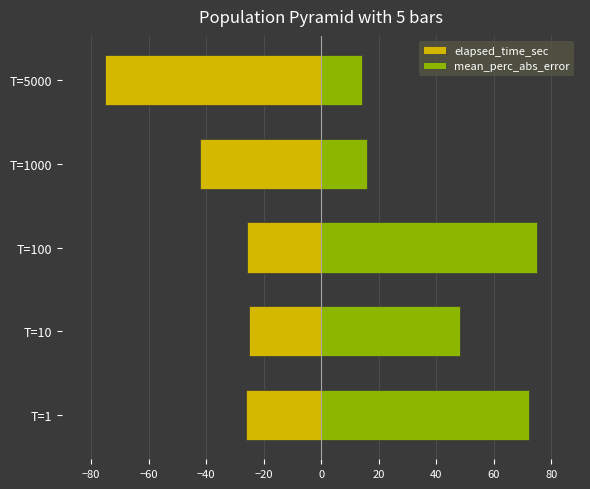

How many bars are there in total?

10